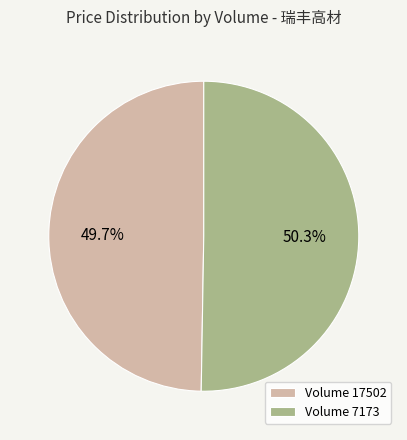

What percentage do Volume 7173 and Volume 17502 together represent?

100.0%